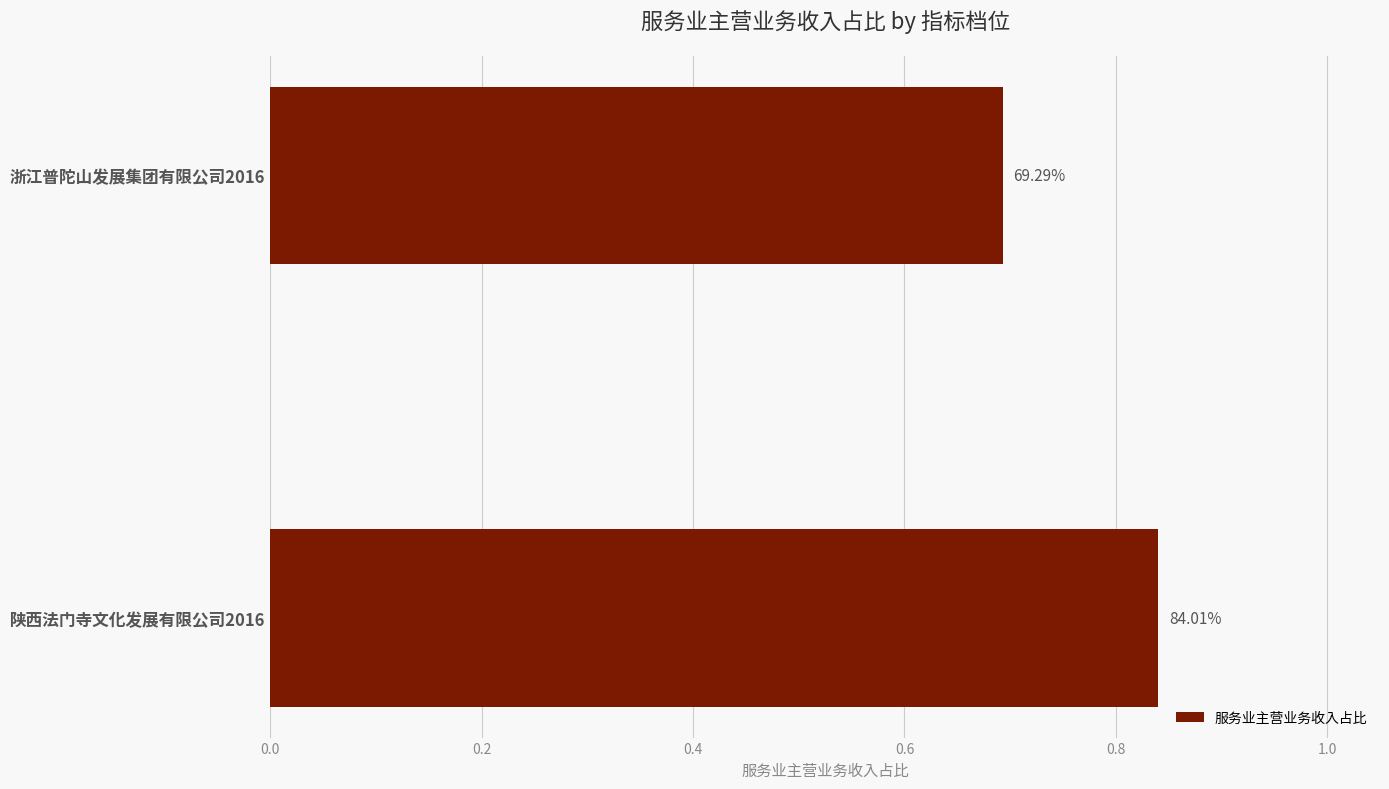

What is the smallest value displayed?

0.7